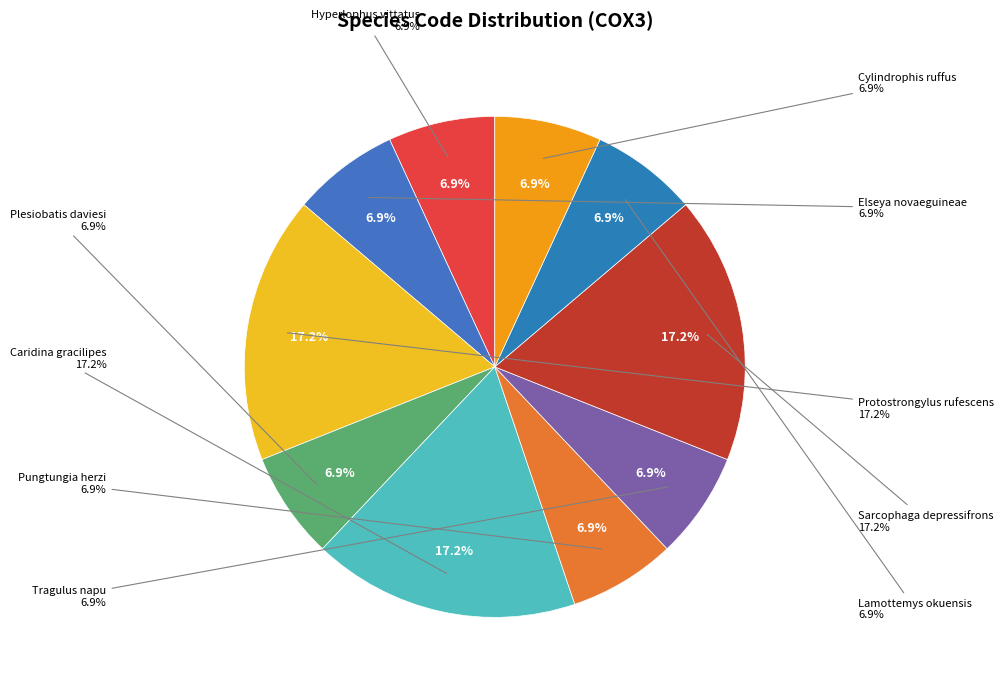

Which has a higher value, Plesiobatis daviesi or Cylindrophis ruffus?

Plesiobatis daviesi